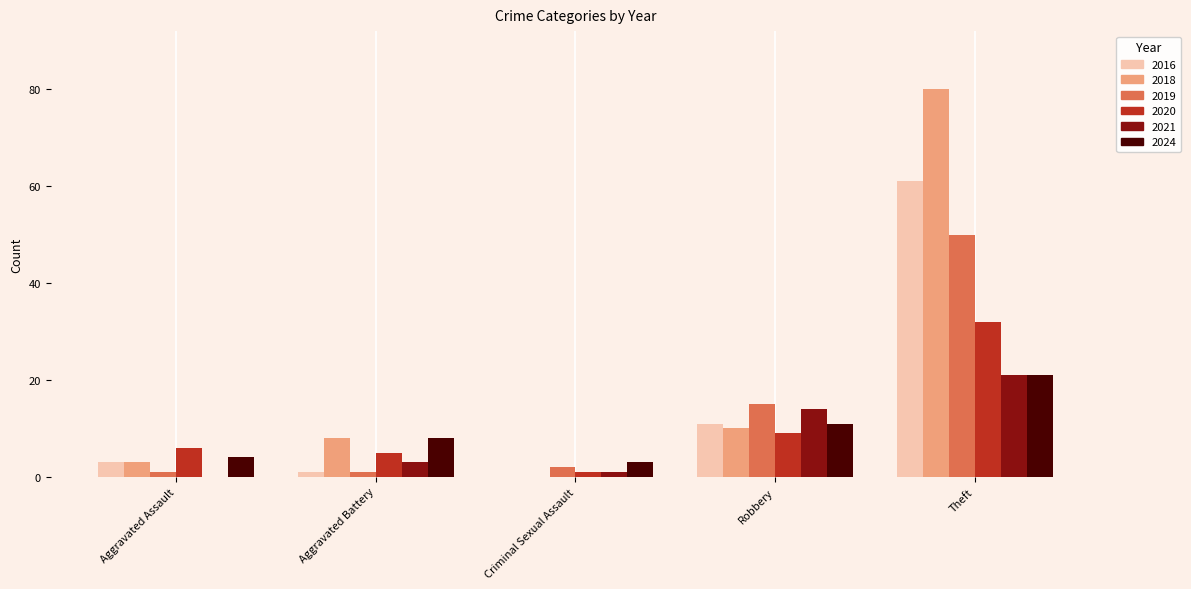

The value of 2020 at Aggravated Battery is 5. True or false?

True